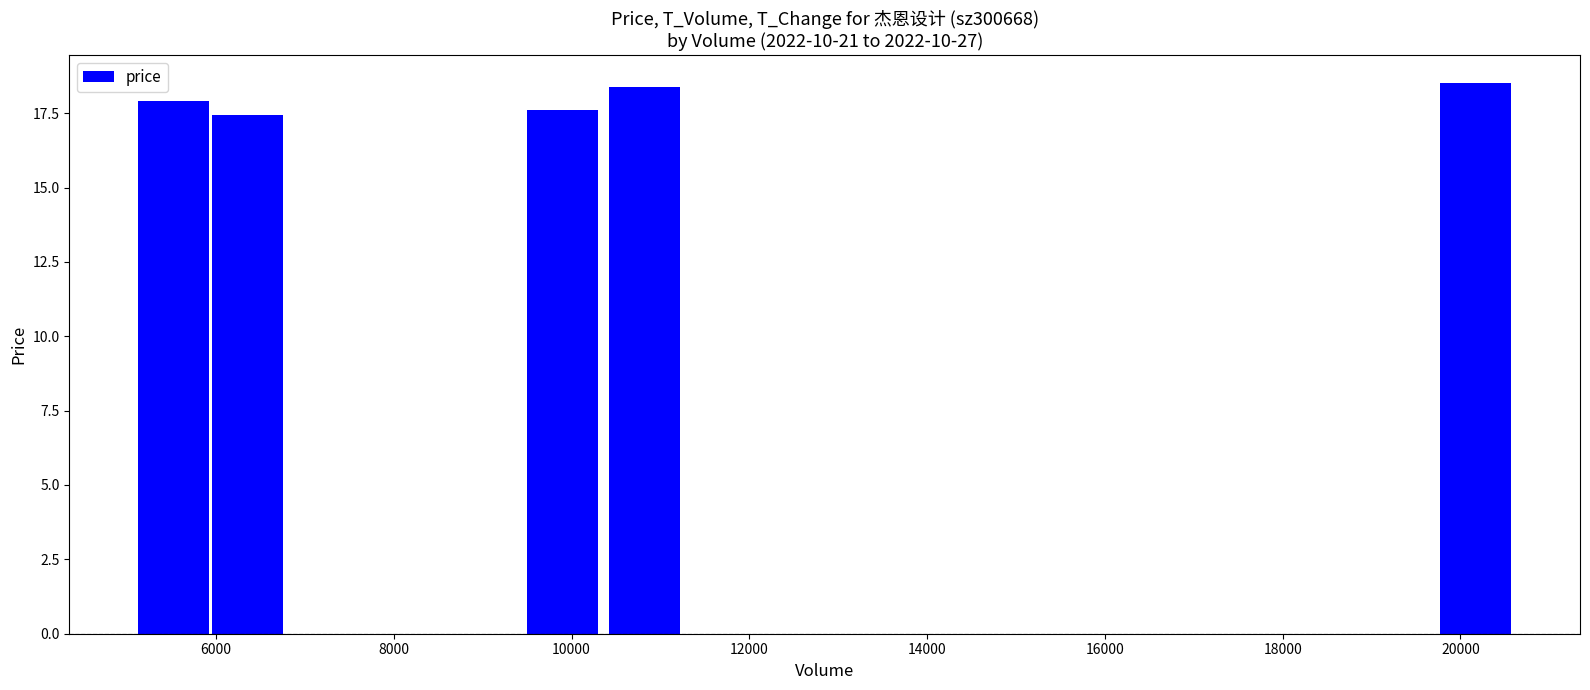

What is the value of the 4th bar from the left?

18.4